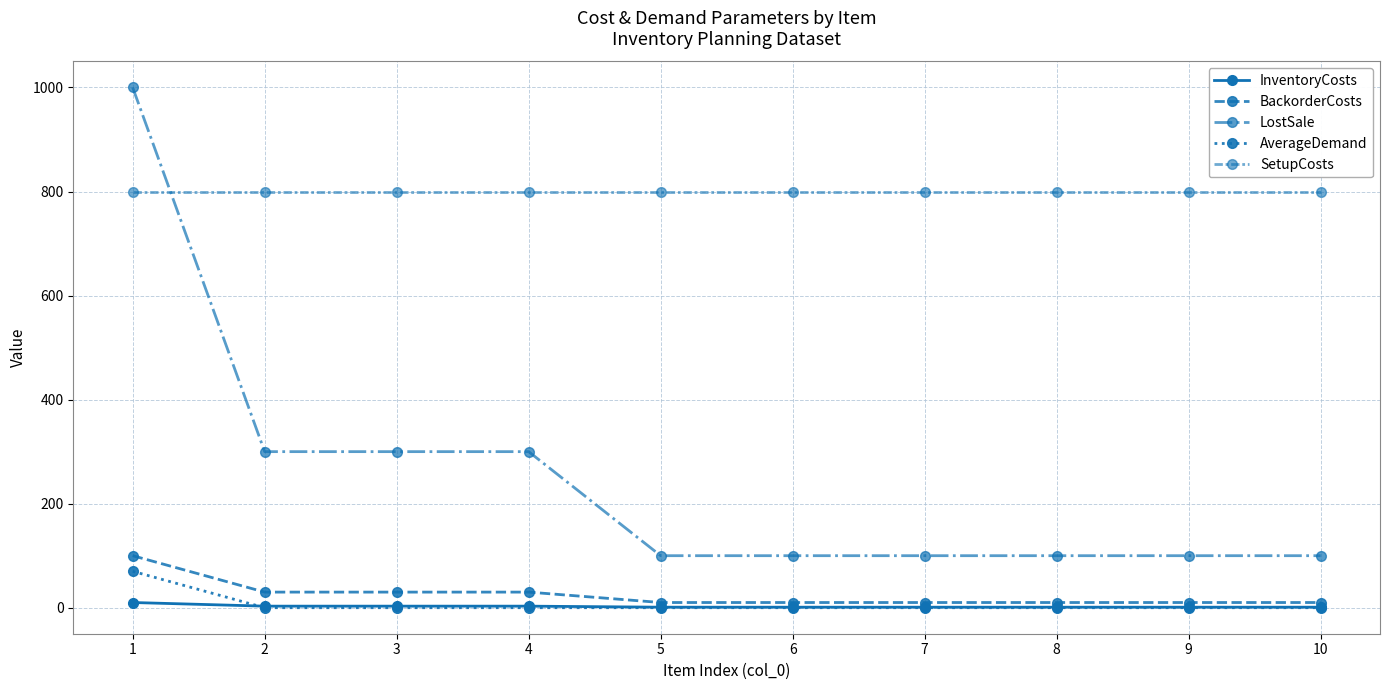

Is this an area chart (filled region under the line)?

No